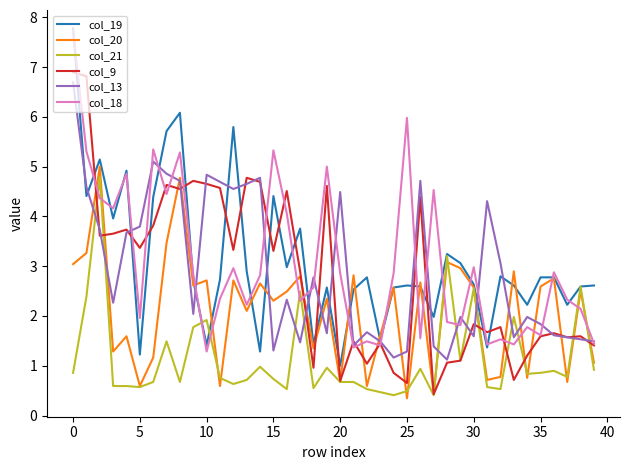

After their last crossing, which series has the higher values: col_13 or col_9?

col_13